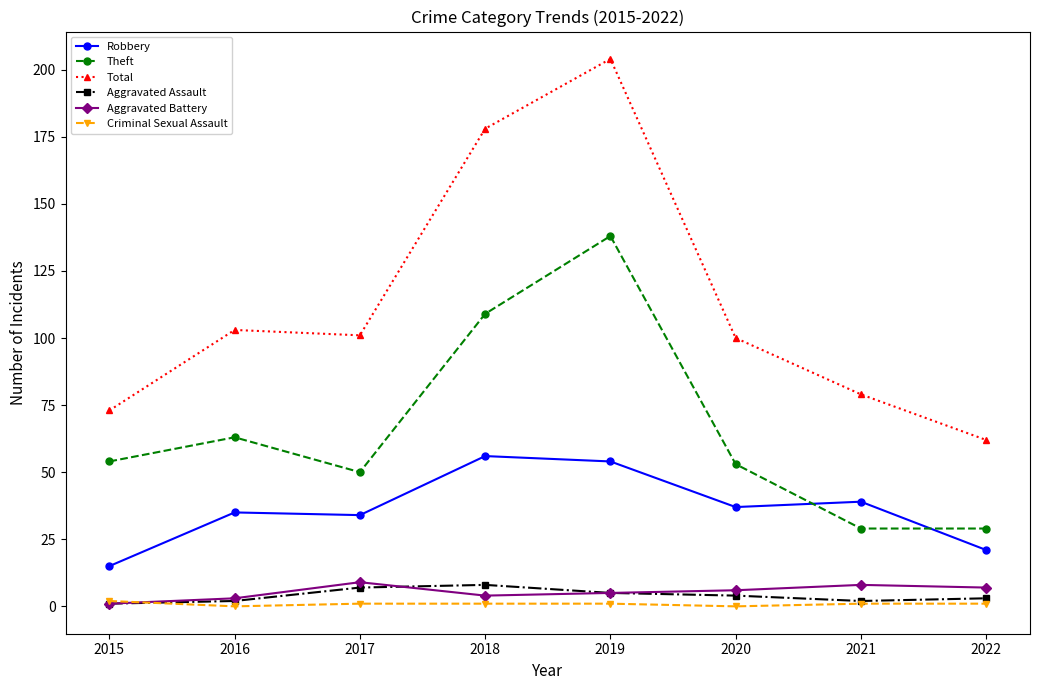

True or false: Theft and Aggravated Battery cross at least once.

False